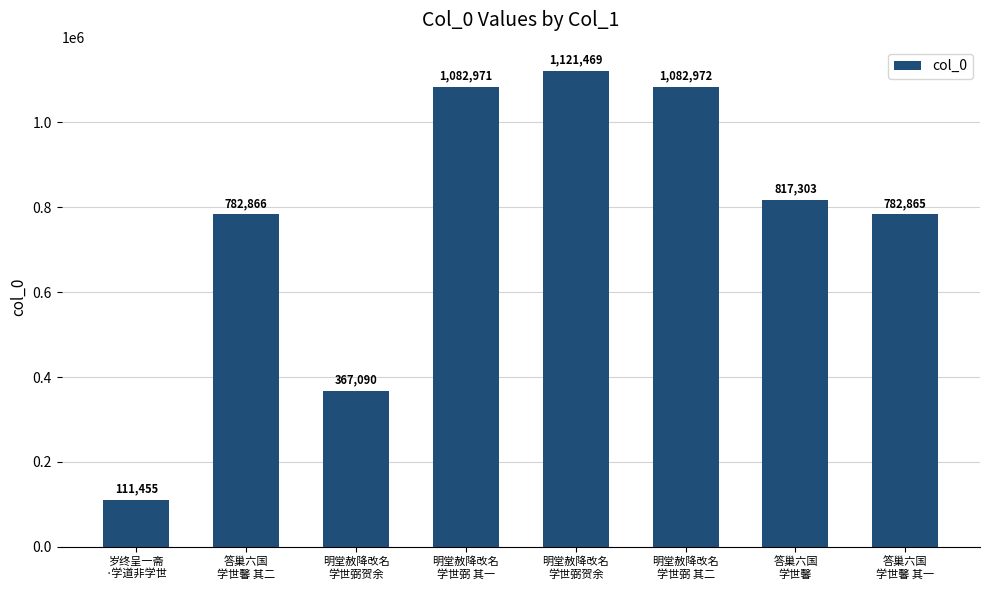

How many values are below 817303?

4